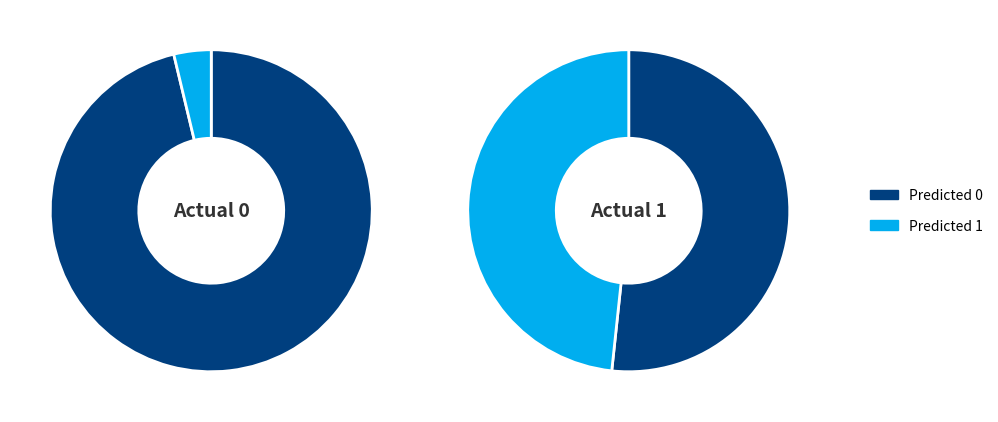

Is it true that Predicted 1 is 56% of the pie?

False